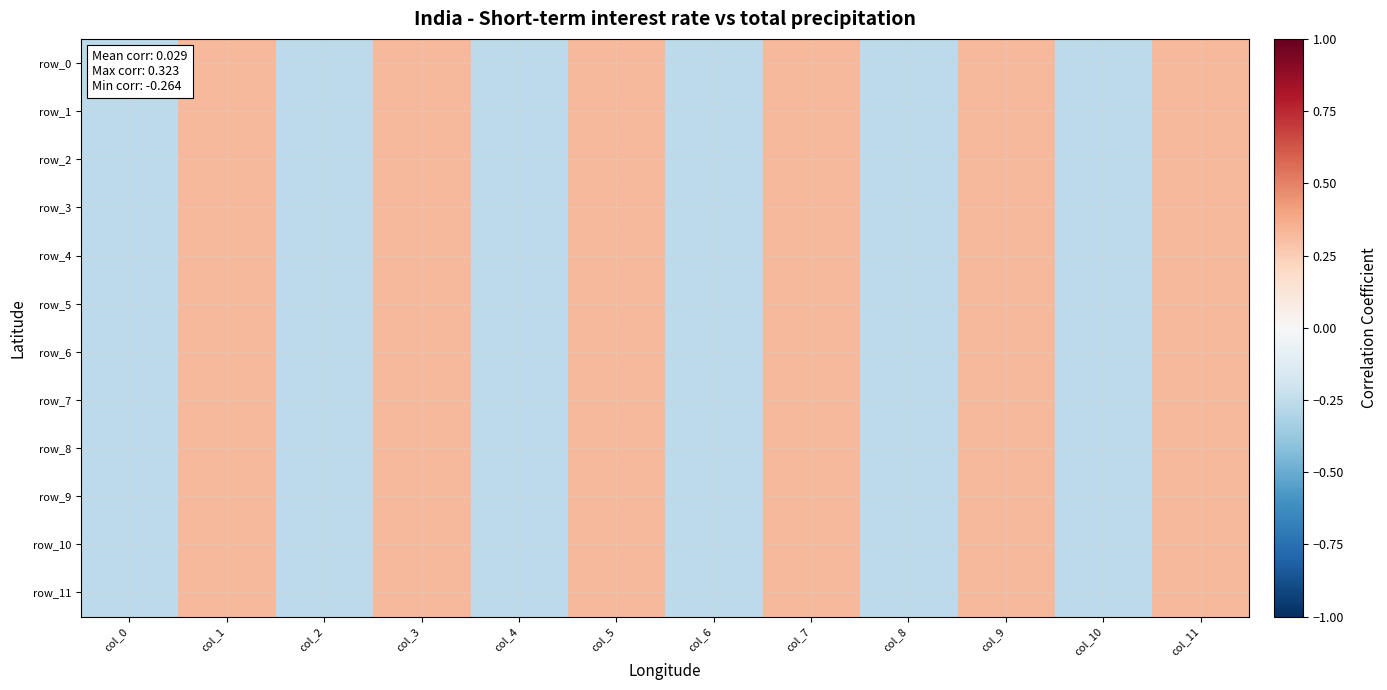

Count the row_8 values in the range 0 to 1.

6